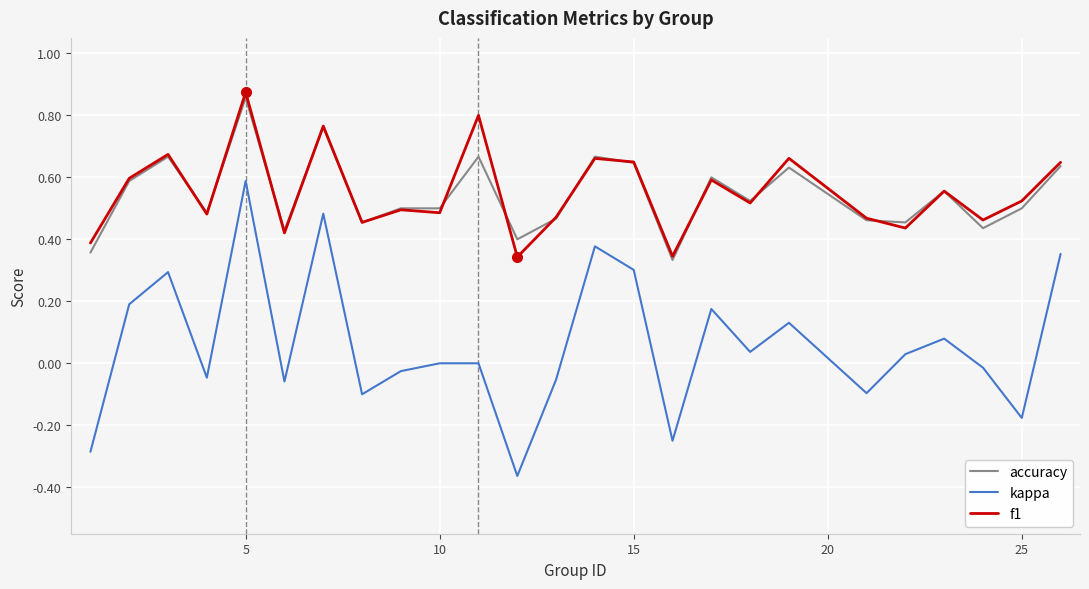

True or false: f1 and kappa intersect in this chart.

False